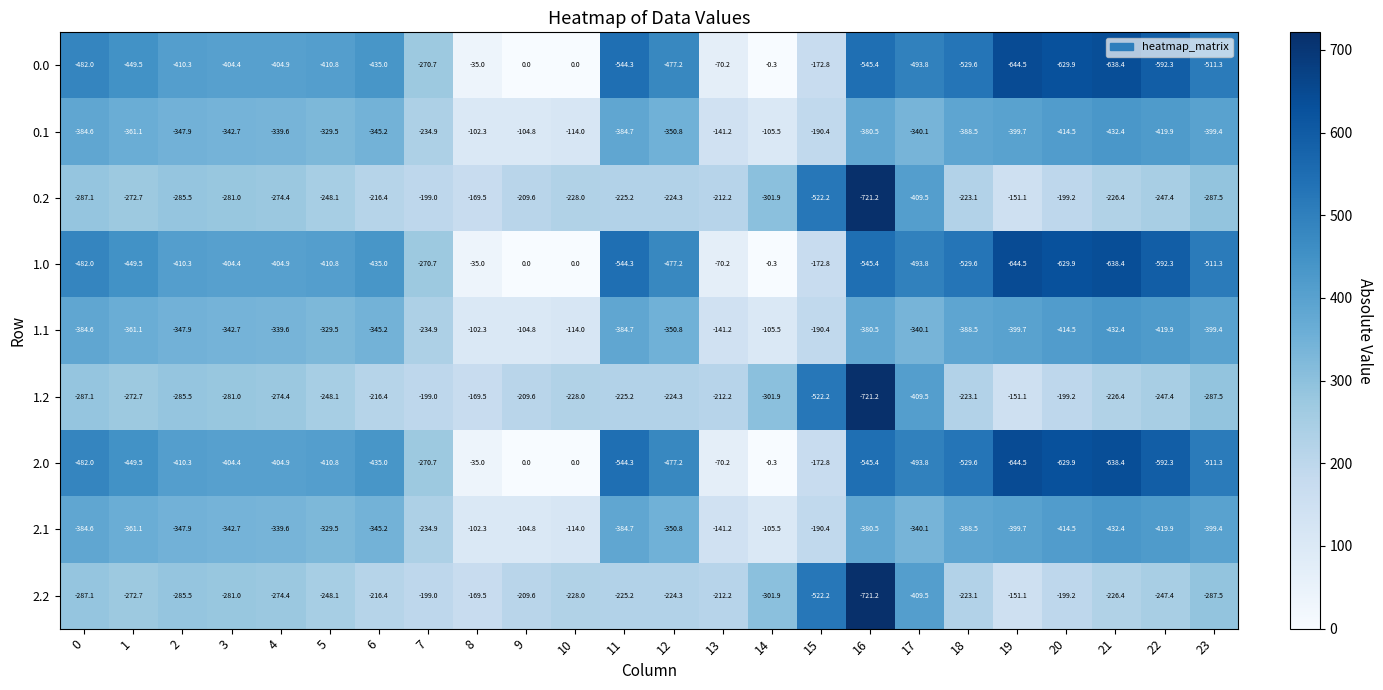

Which category has the lowest value in the 0.0 series?

19